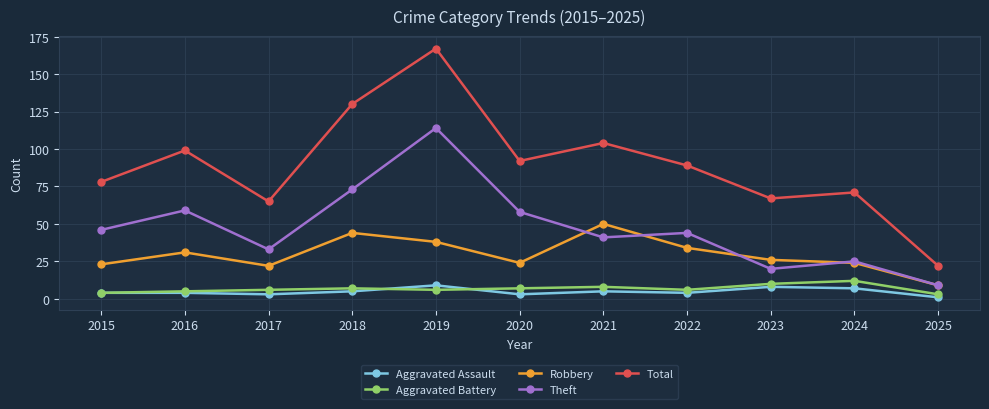

At how many categories does at least one series exceed 74?

7